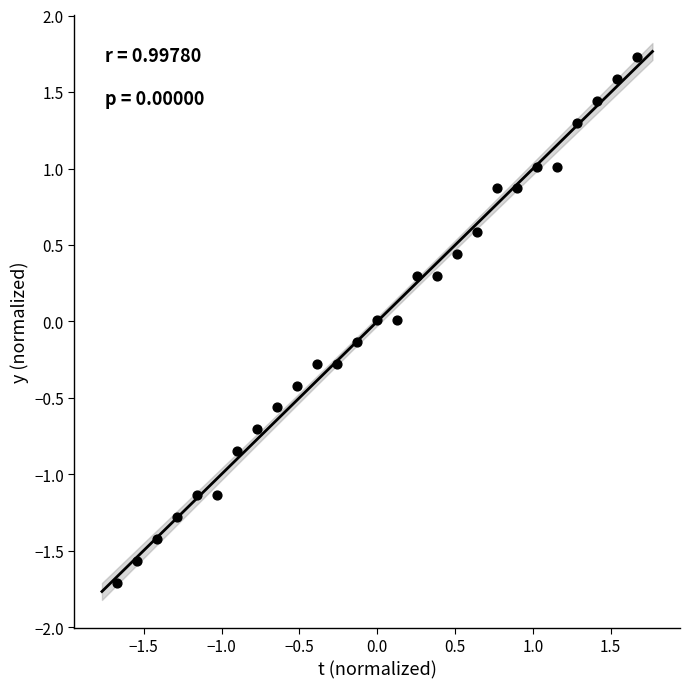

What is the range of X values (max minus min)?

3.3